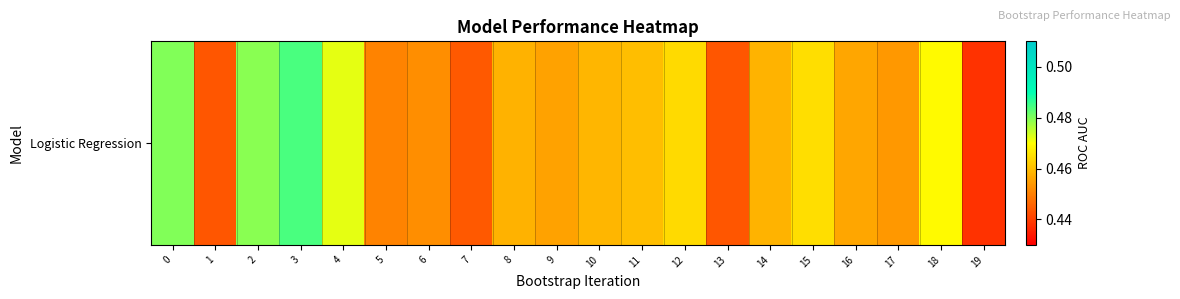

The value at 16 is 0.2. True or false?

False